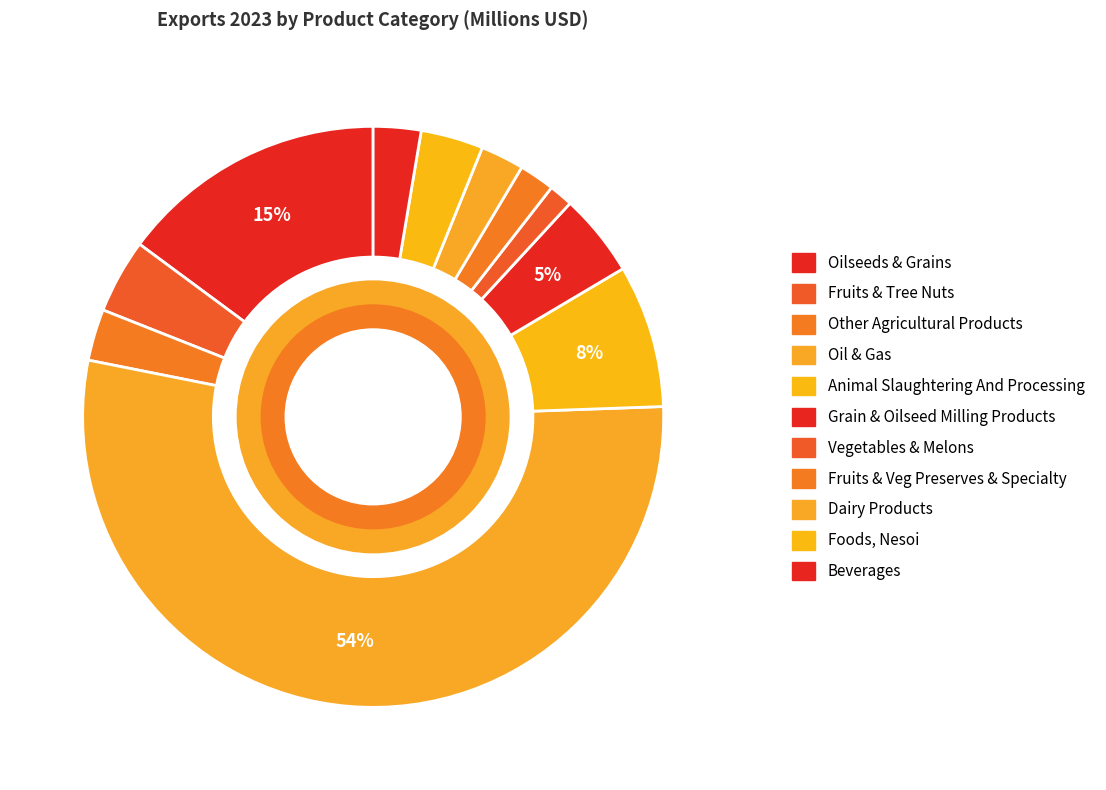

Which category has the biggest portion of the pie?

Oil & Gas